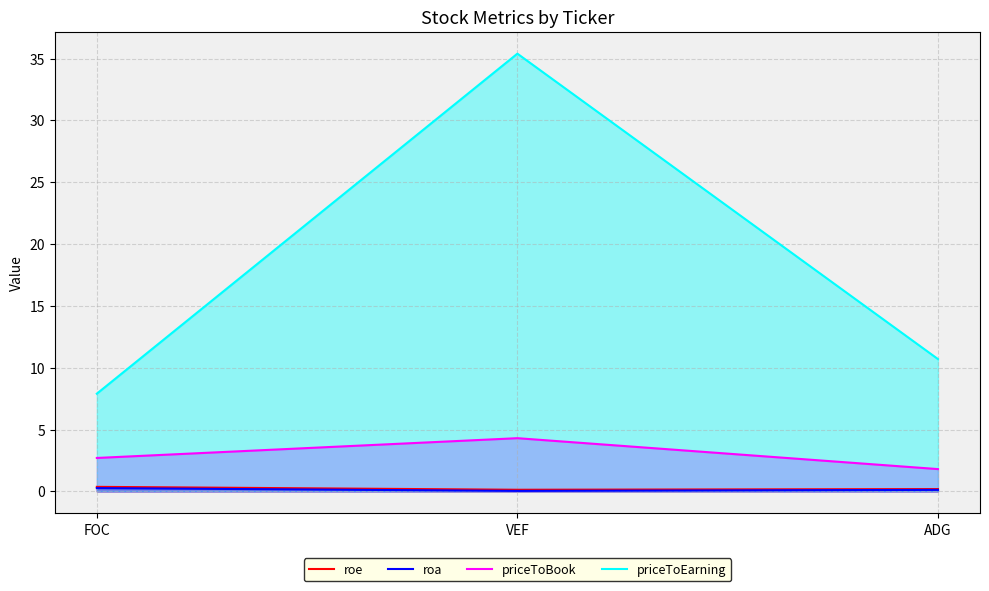

Which category has the highest value in the roa series?

FOC